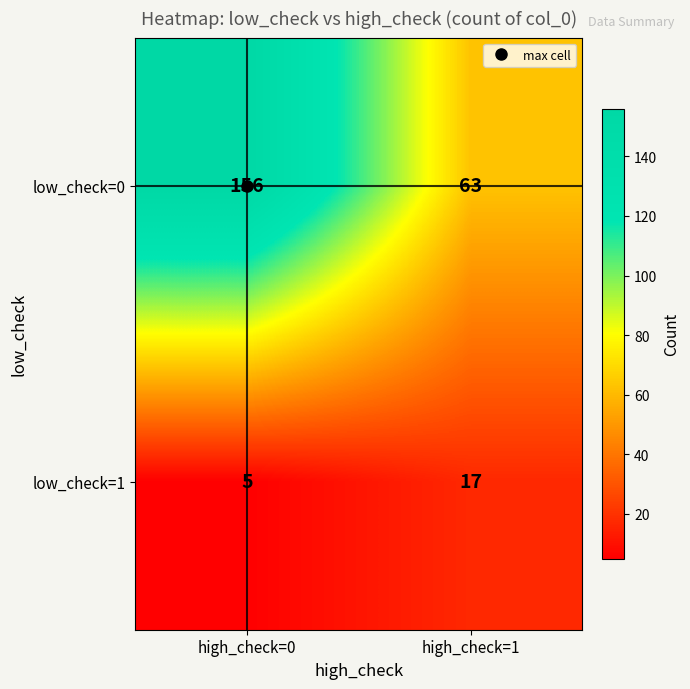

Rank the series by their average value, from highest to lowest.

low_check=0, low_check=1